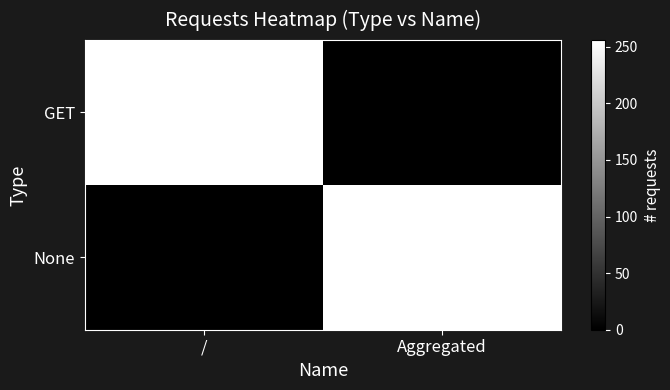

Is it true that None equals 256 at Aggregated?

True